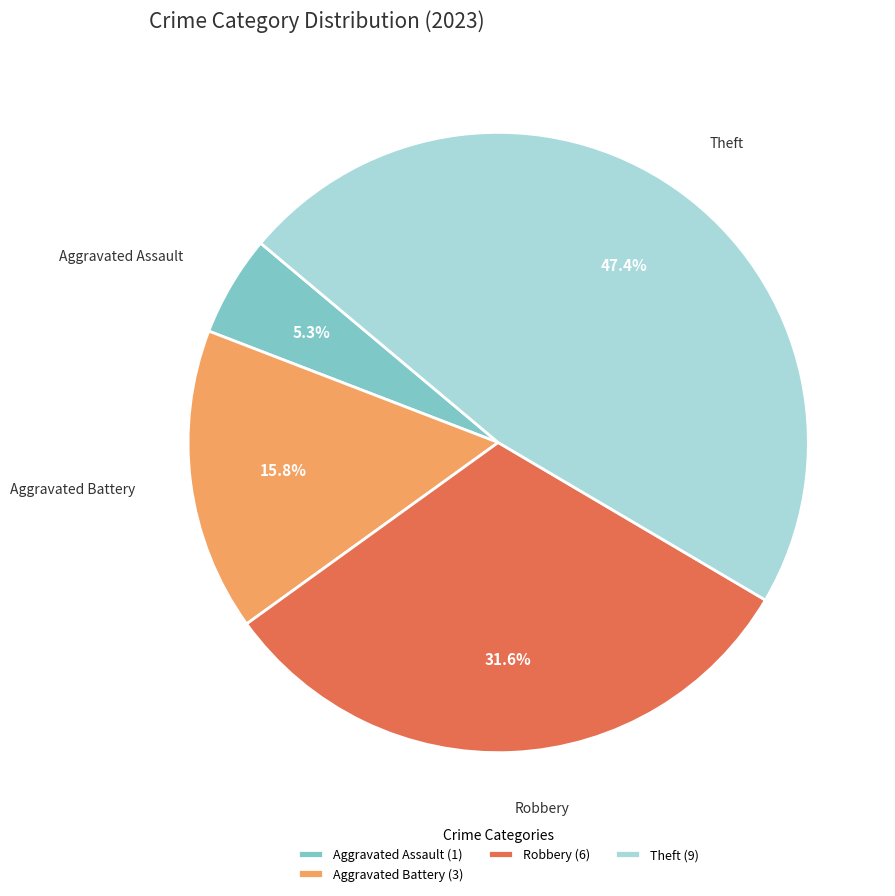

How many slices are in this pie chart?

4